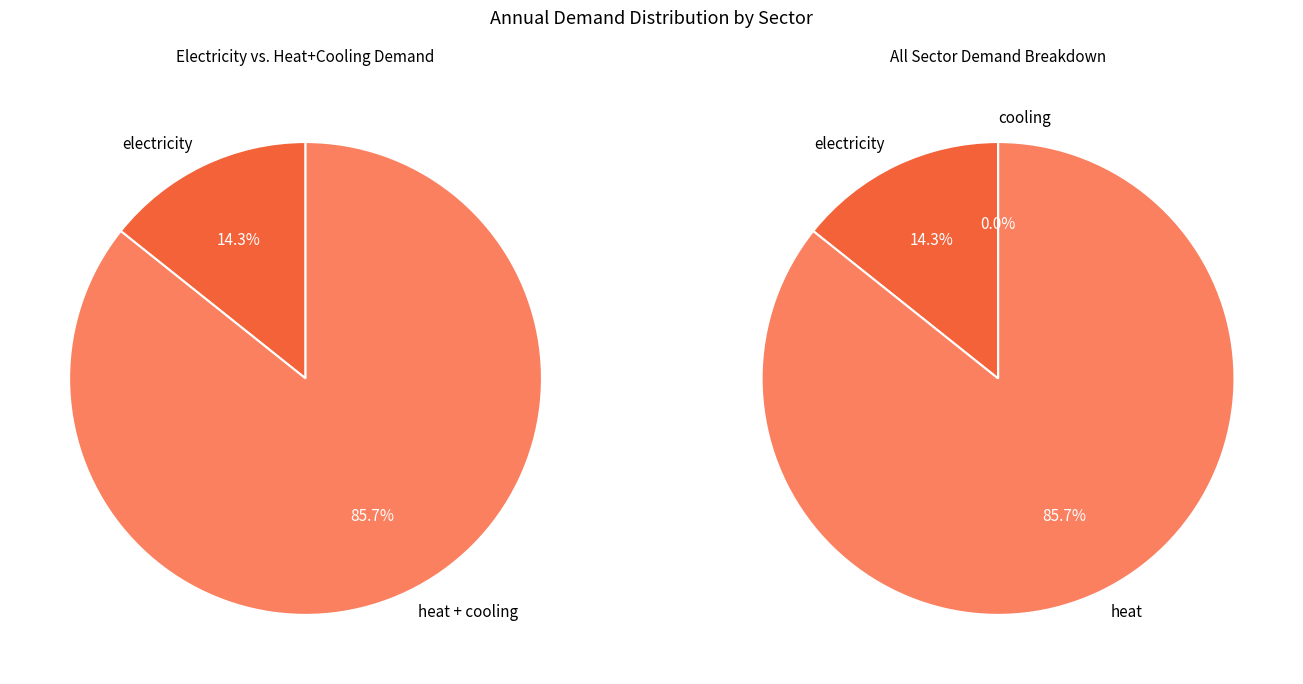

Rank the categories by value from lowest to highest.

ID_cooling_sink, ID_electricity_sink, ID_heat_sink